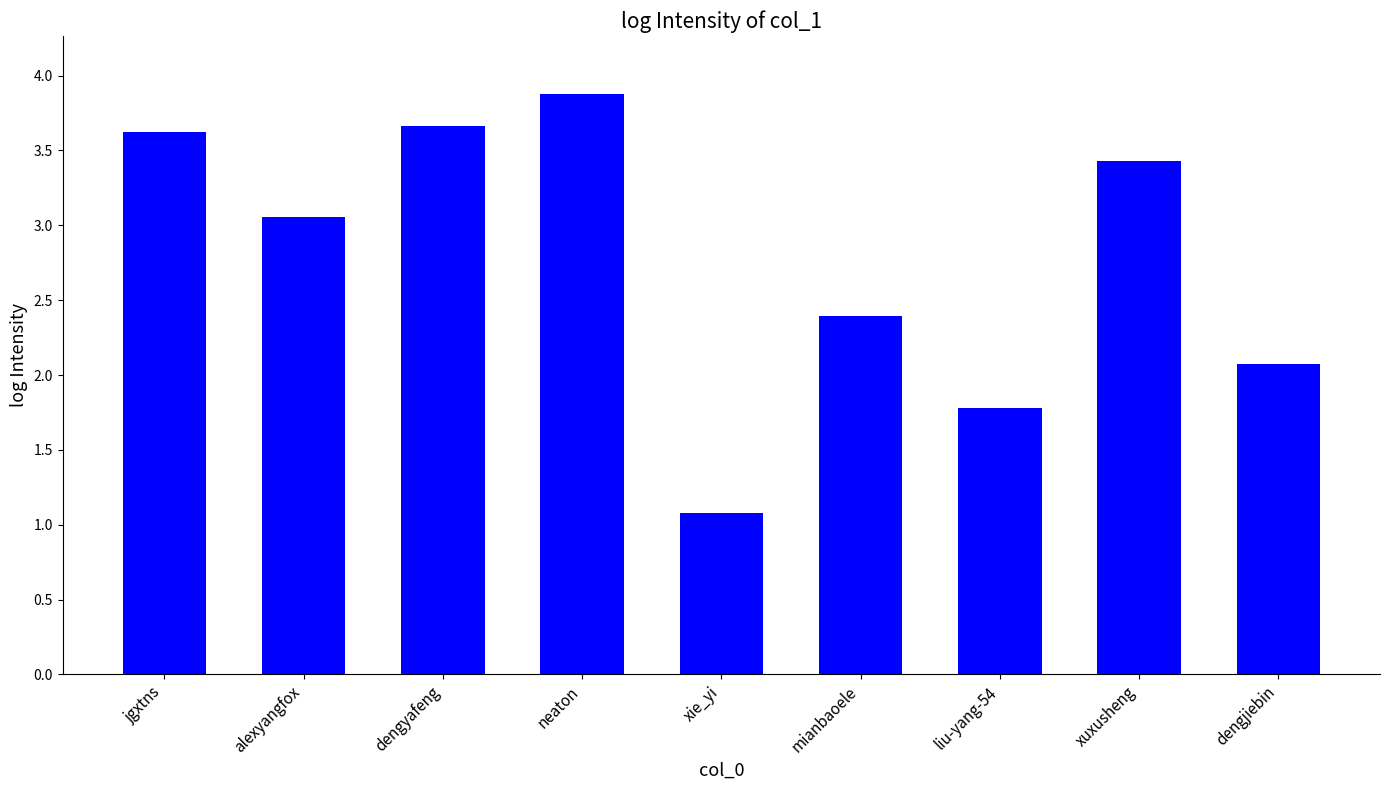

What is the label of the 8th bar from the right?

alexyangfox